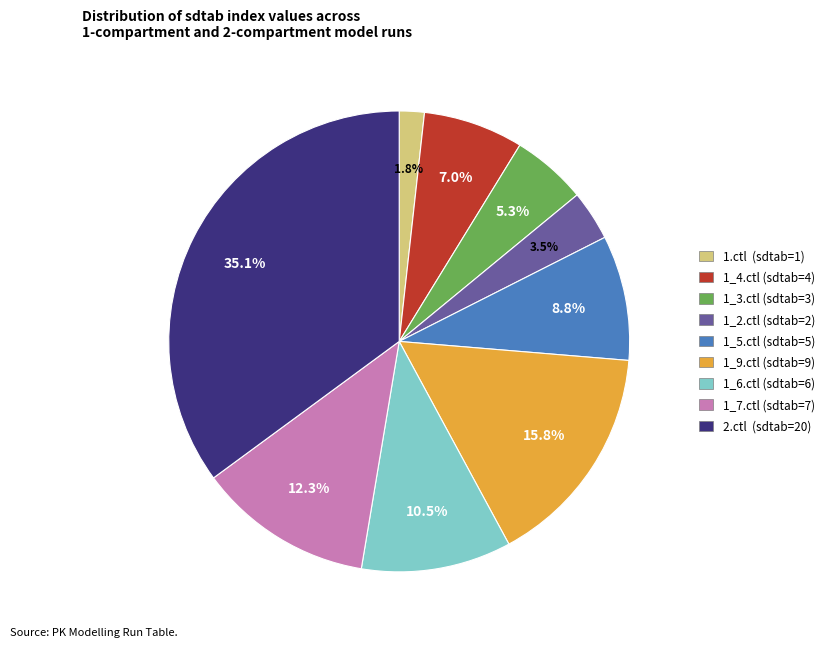

Count the number of slices in the pie.

9